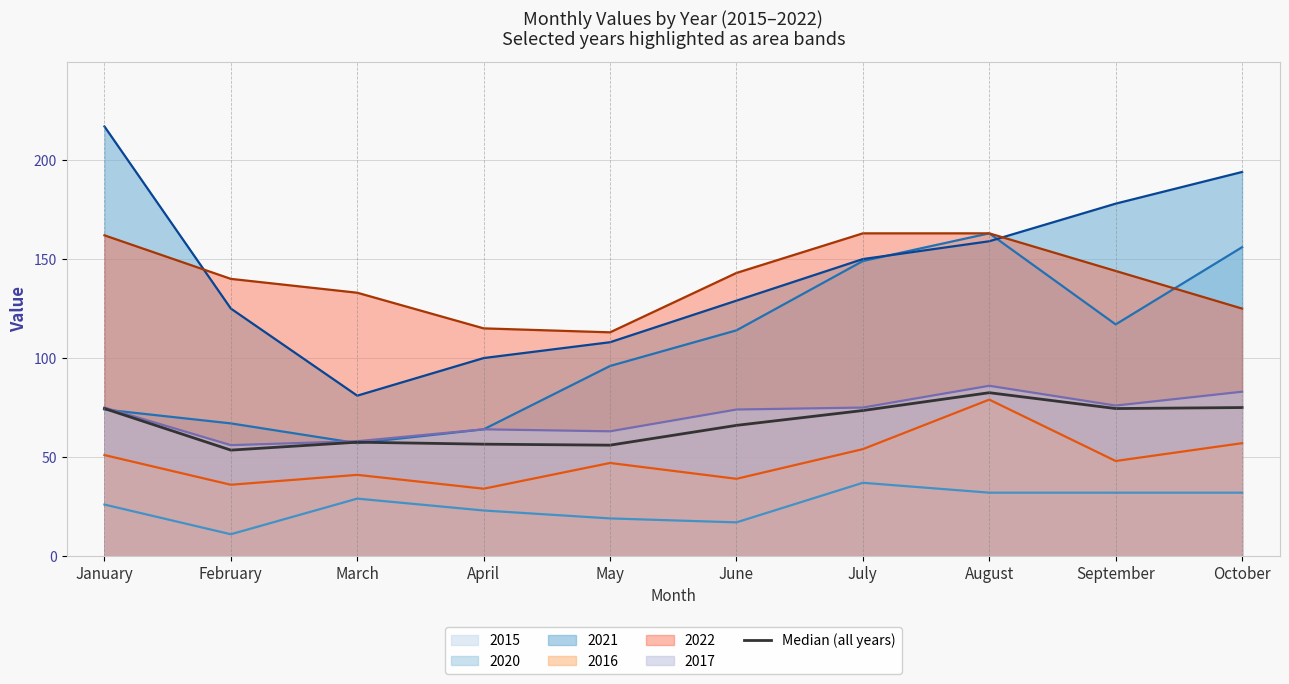

List the labels in order of value, largest first.

August, October, January, September, July, June, March, April, May, February